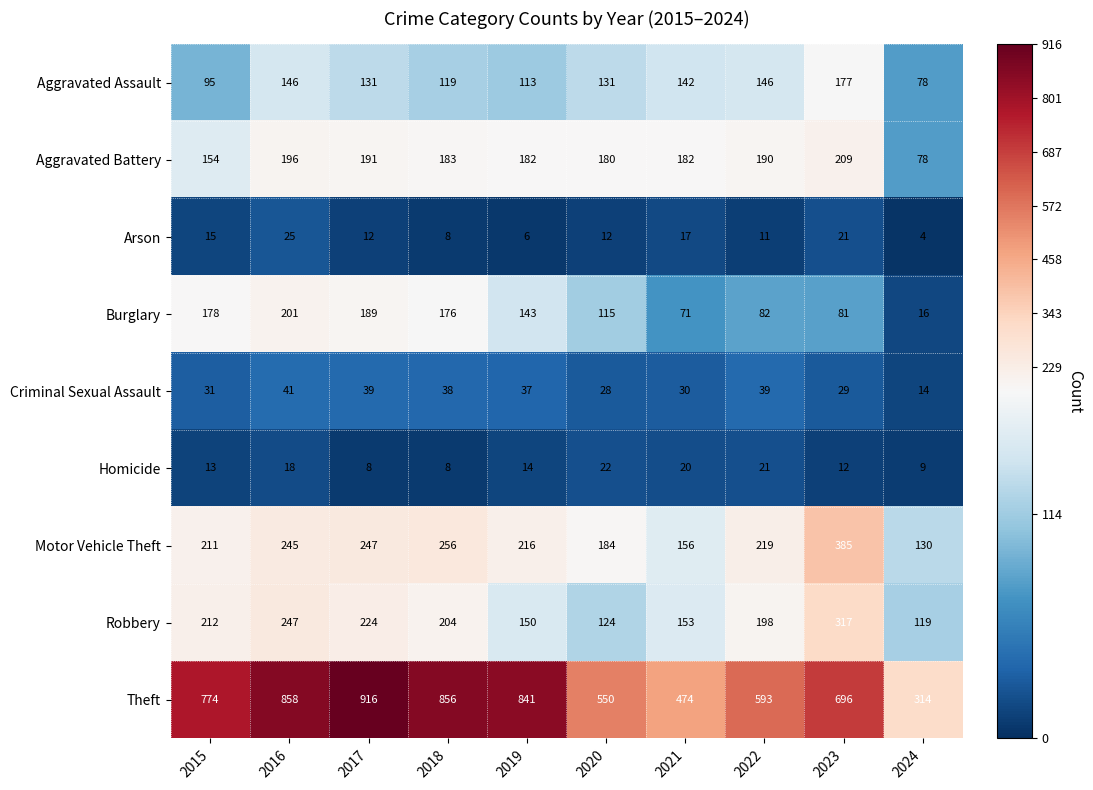

Which series has the largest total across all categories?

Theft